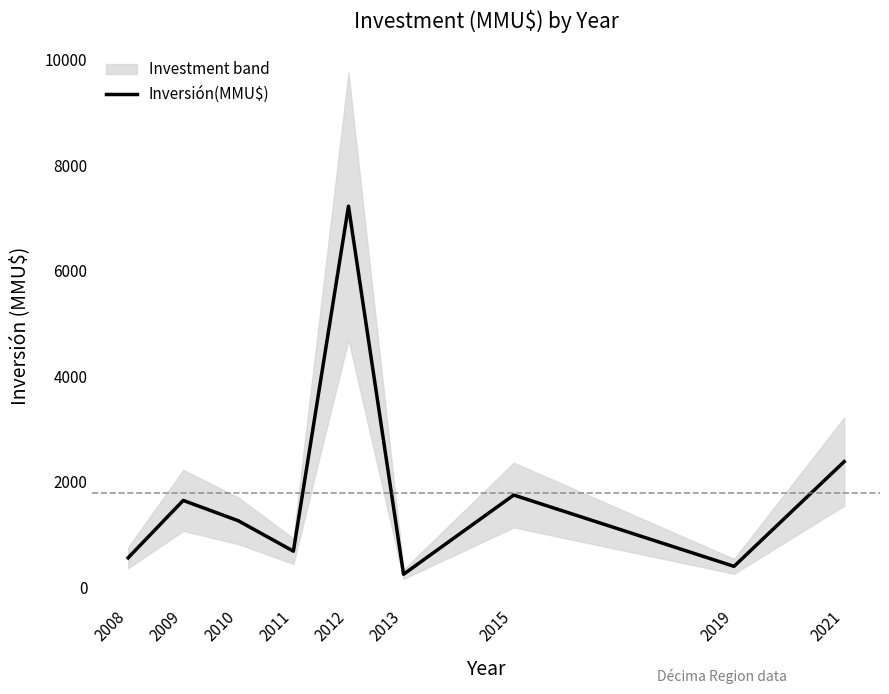

The value at 2009 is 2325. True or false?

False